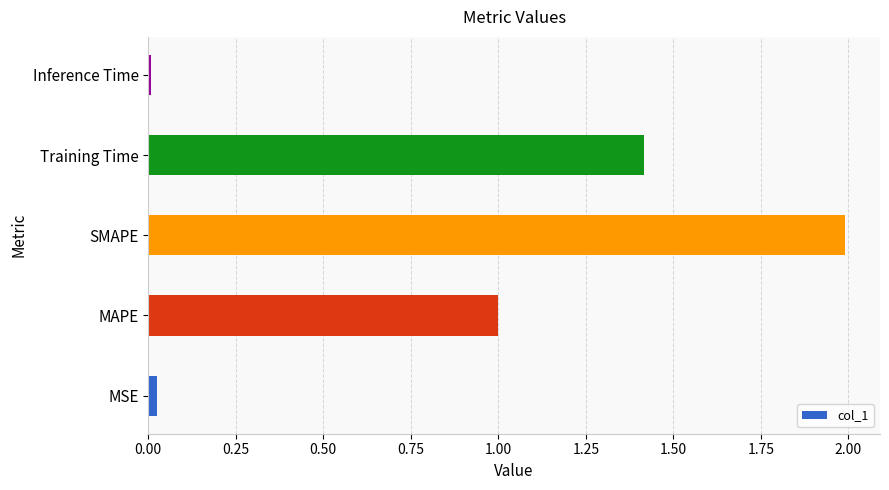

What is the difference between the maximum and minimum values?

2.0